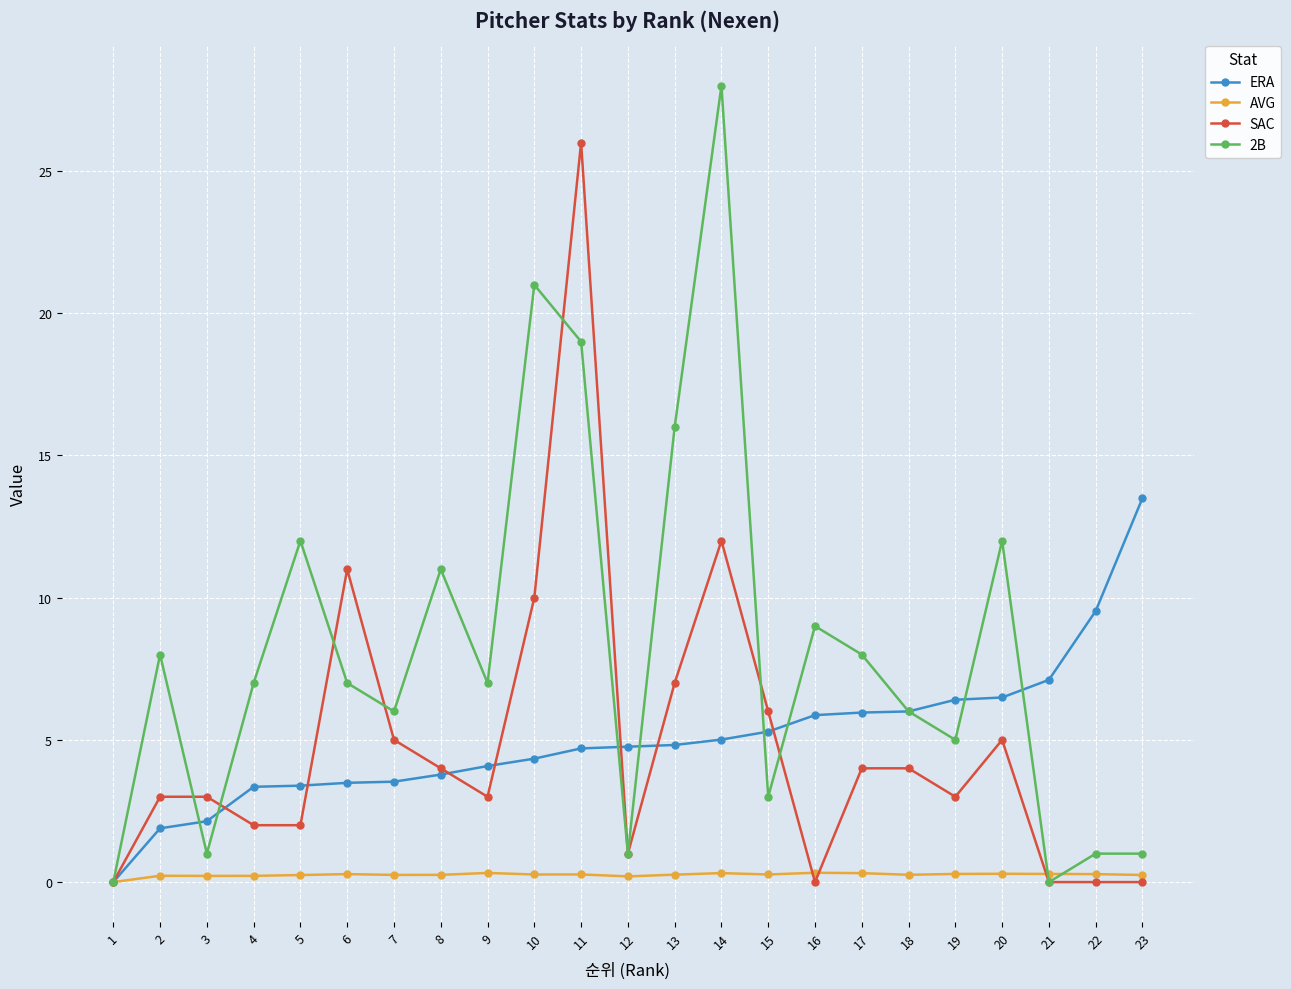

After their last crossing, which series has the higher values: AVG or SAC?

AVG